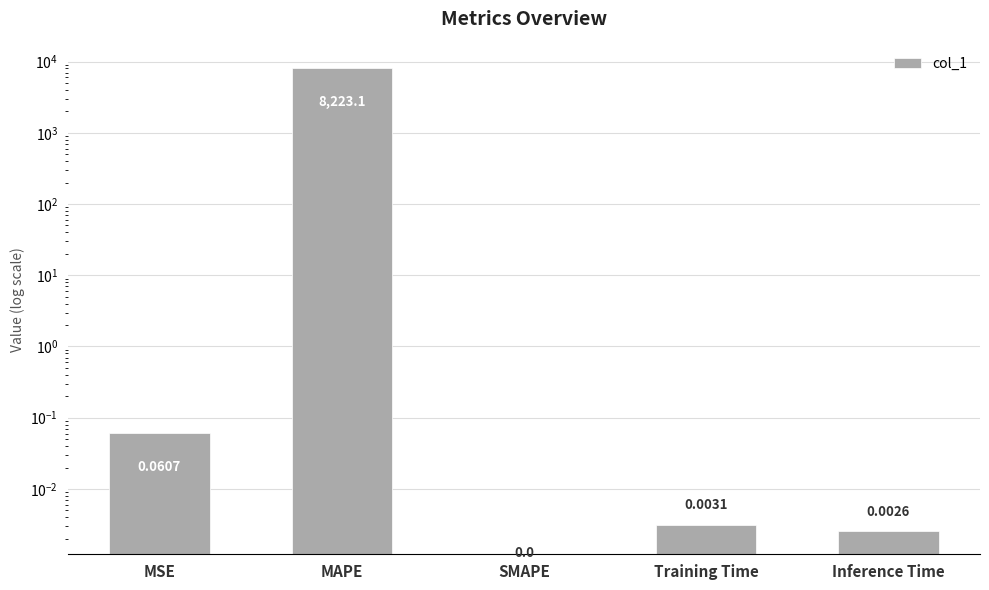

The chart shows a value of 3041.4 at MAPE. True or false?

False